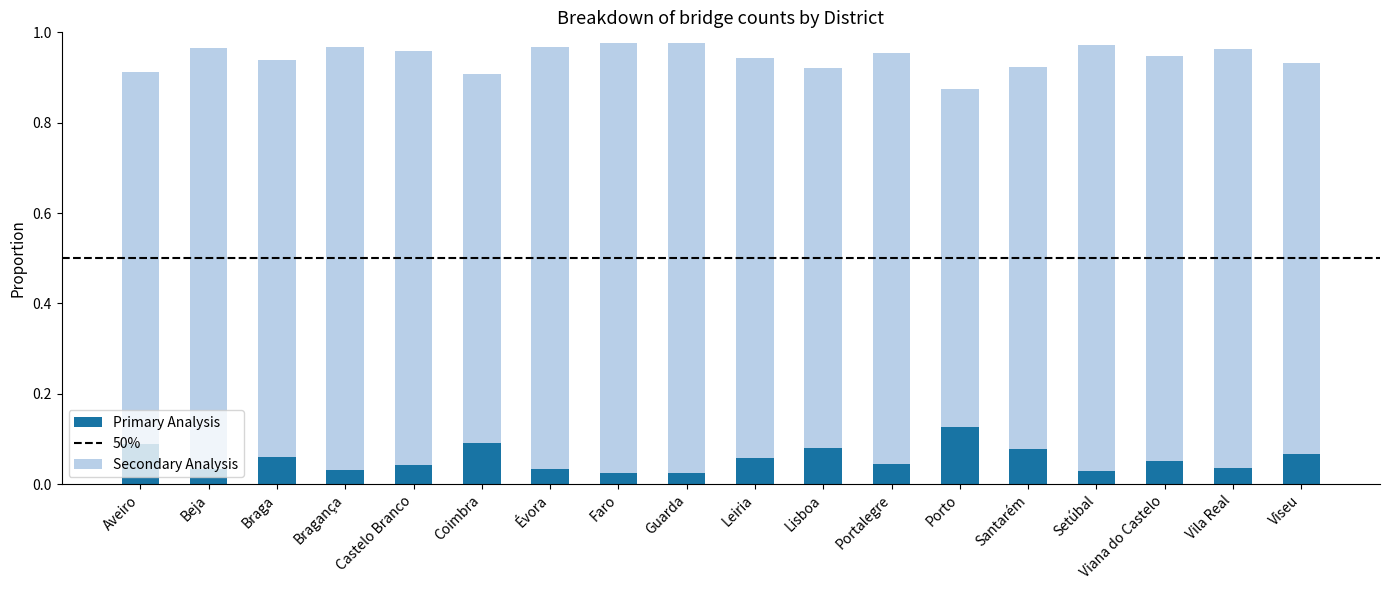

What is the label of the 10th bar from the right?

Guarda